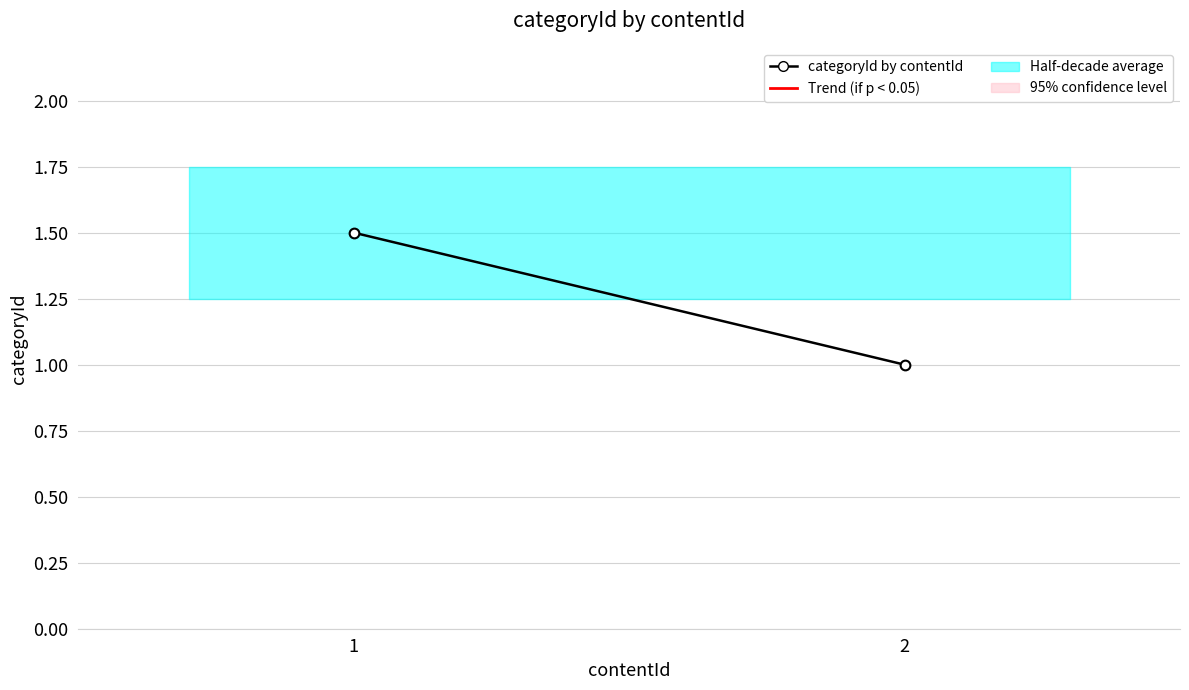

What value does the data have at 2?

1.0